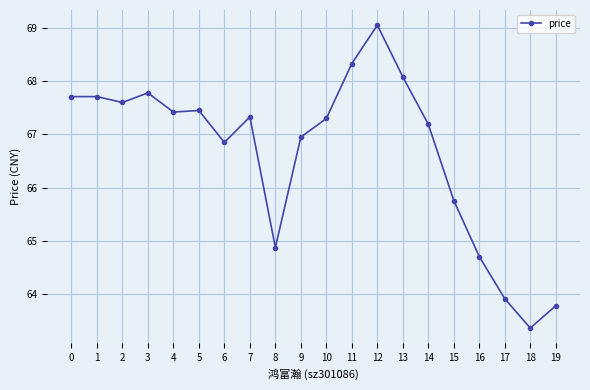

Which label corresponds to the smallest value in the chart?

18